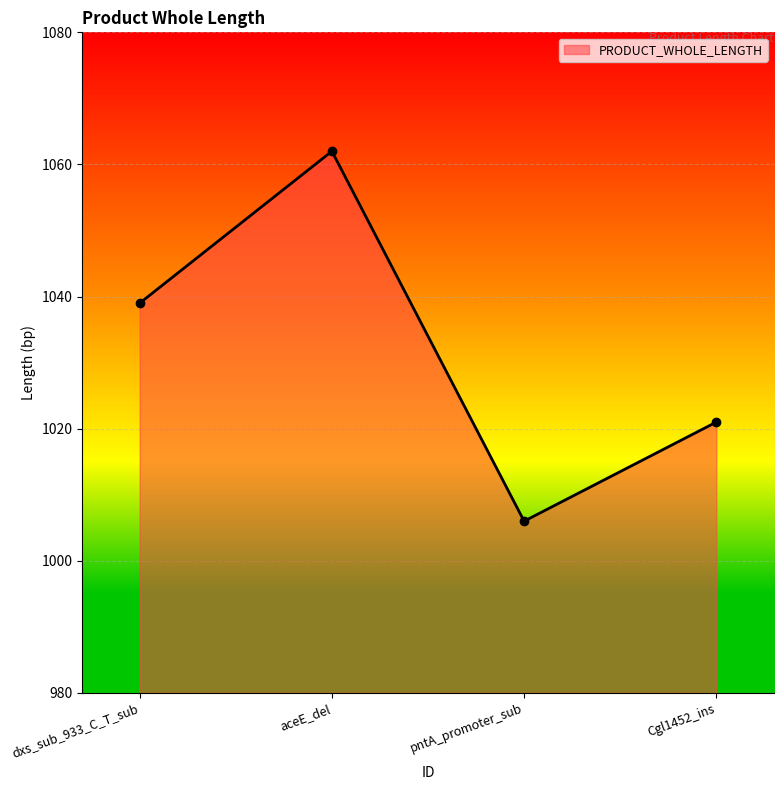

The value at aceE_del is 1062. True or false?

True